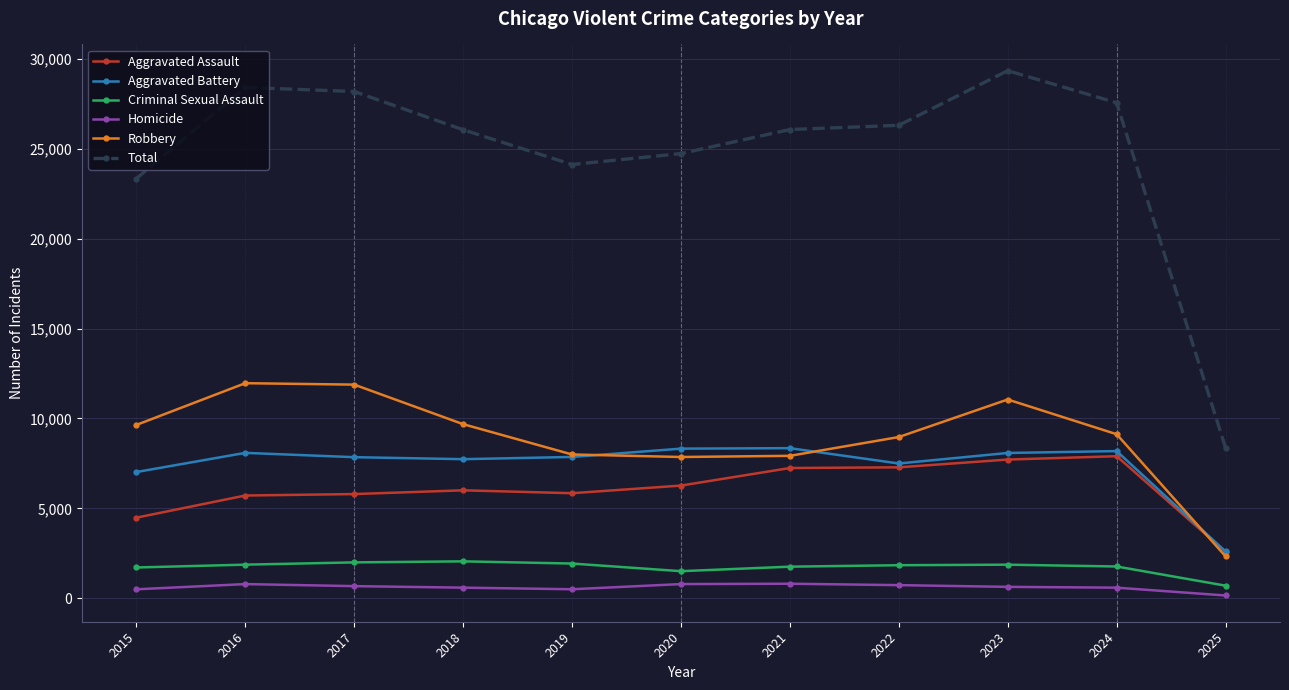

Rank the series at 2017 from highest to lowest value.

Total, Robbery, Aggravated Battery, Aggravated Assault, Criminal Sexual Assault, Homicide